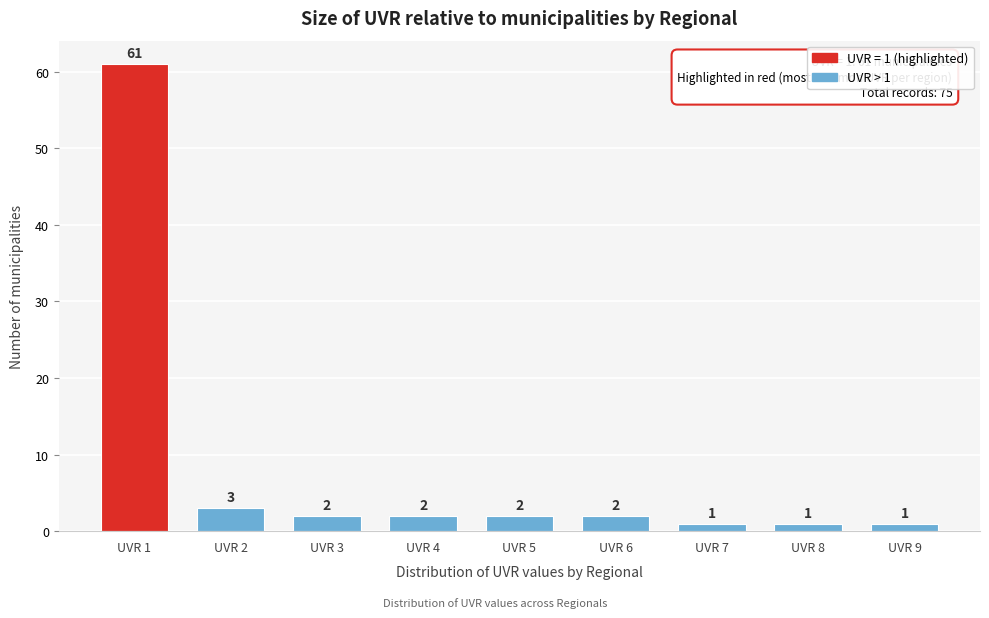

Reading left to right, list all the values displayed in this chart.

UVR 1=61	UVR 2=3	UVR 3=2	UVR 4=2	UVR 5=2	UVR 6=2	UVR 7=1	UVR 8=1	UVR 9=1